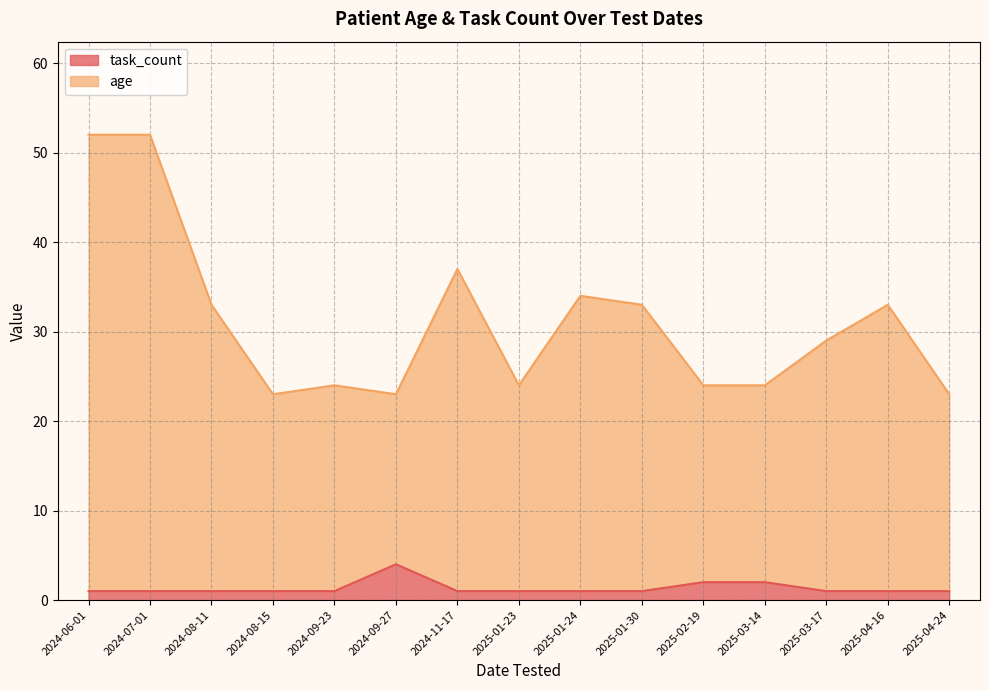

True or false: task_count has a value of 1 at 2025-04-16.

False